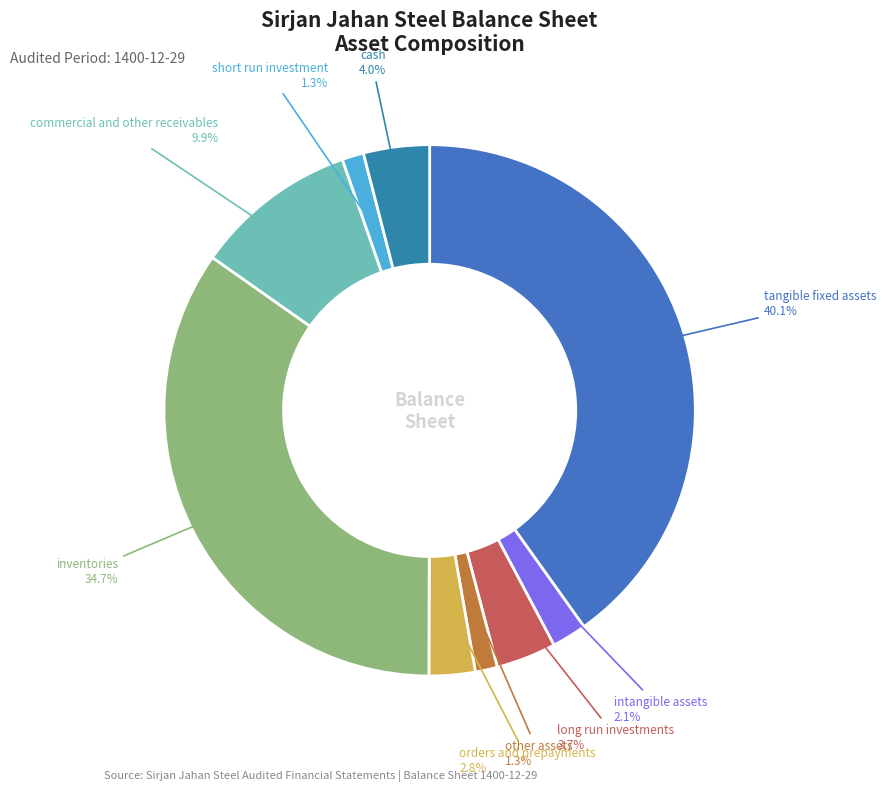

Rank the categories by value from lowest to highest.

short_run_investment, other_assets, intangible_assets, orders_and_prepayments, long_run_investments, cash, commercial_and_other_receivables, inventories, tangible_fixed_assets